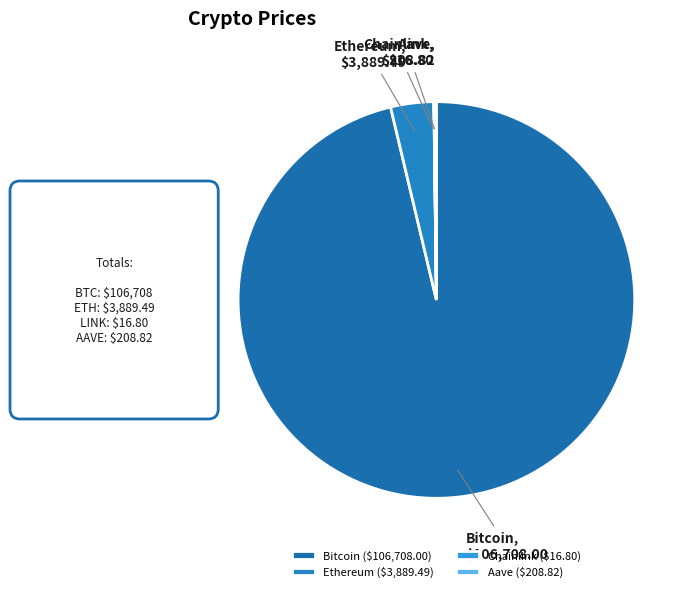

Combined, do Chainlink and Bitcoin account for over 50%?

Yes